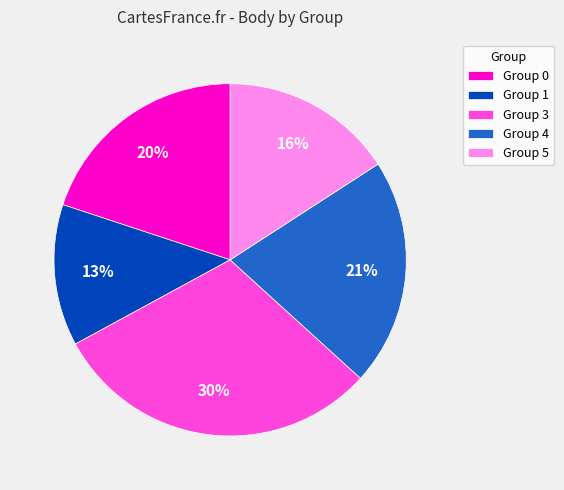

What percentage is the Group 1 slice, to the nearest percent?

13%